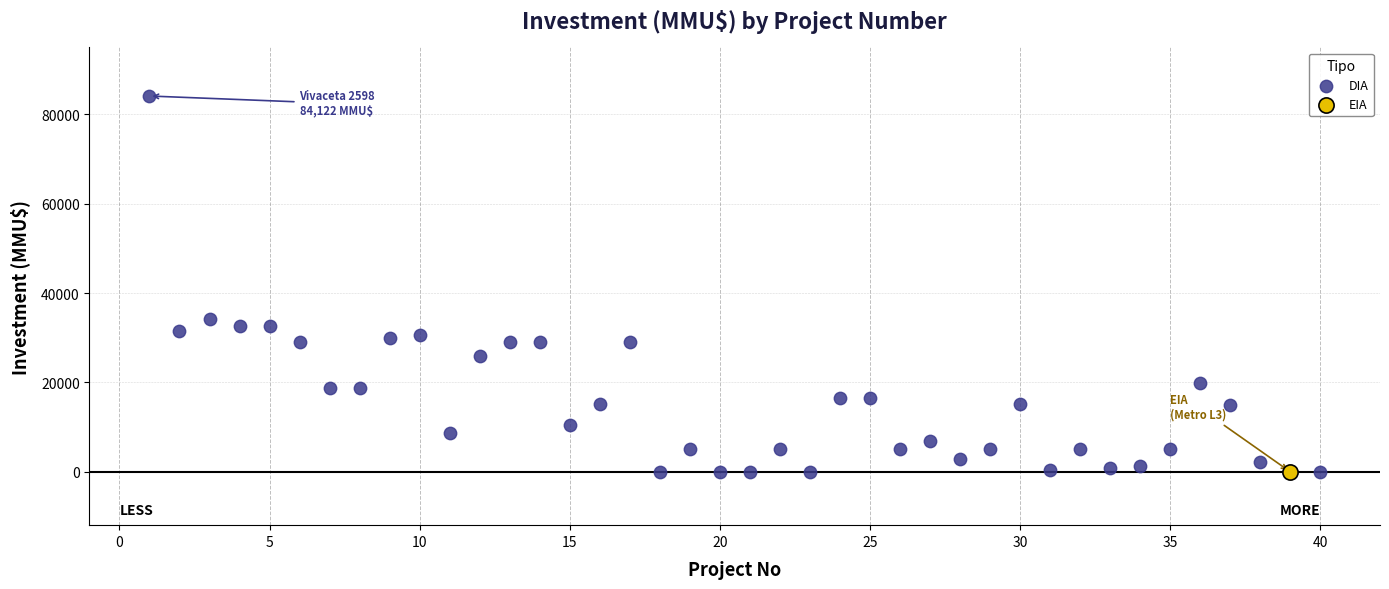

What are all the series names shown in the legend?

DIA, EIA